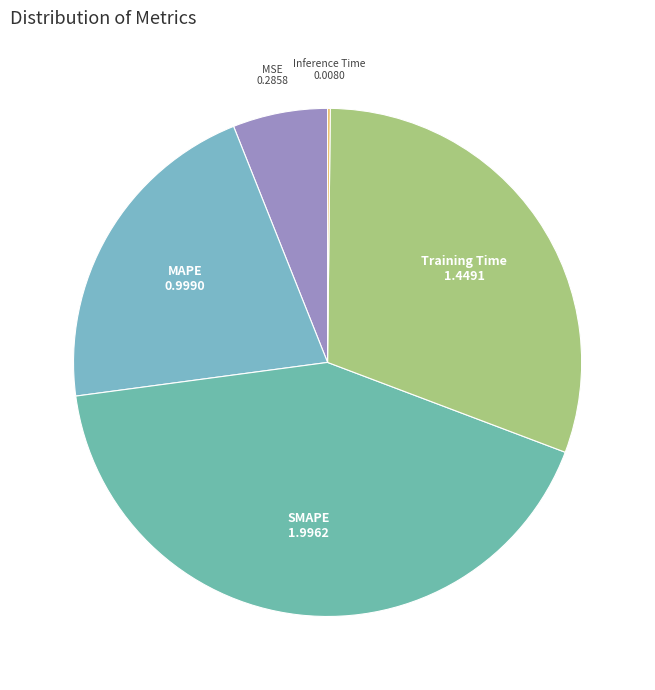

Which slice is the largest?

SMAPE